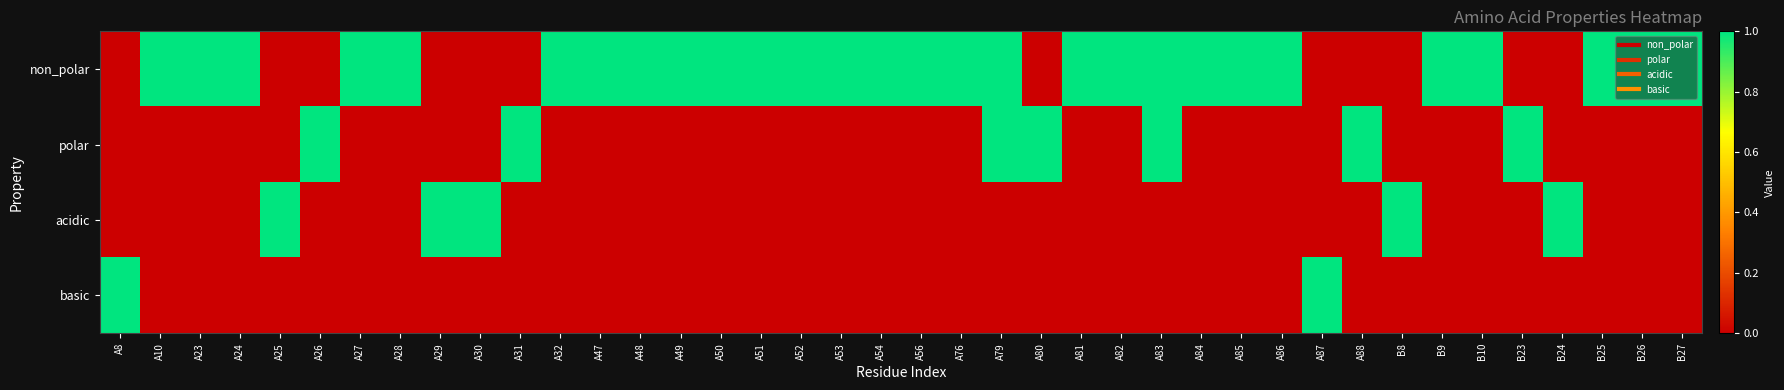

At which category does the chart reach its minimum across all series?

A8